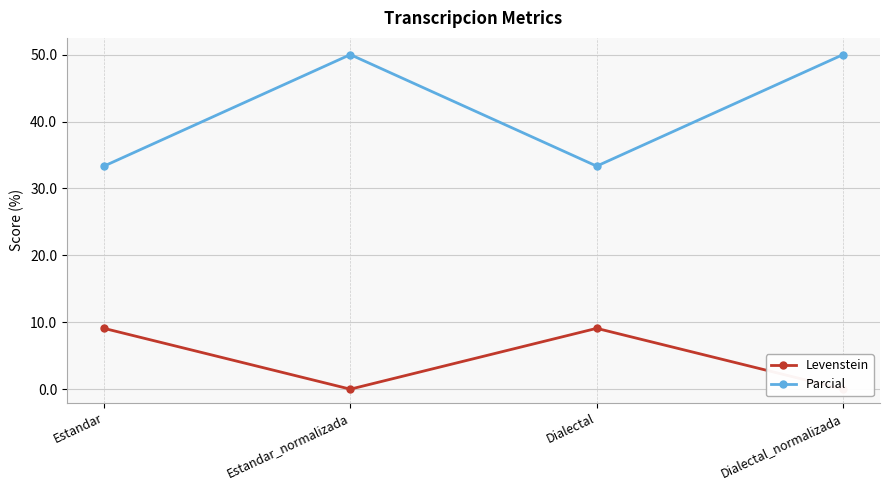

The Levenstein series shows 9.1 at Dialectal. True or false?

True